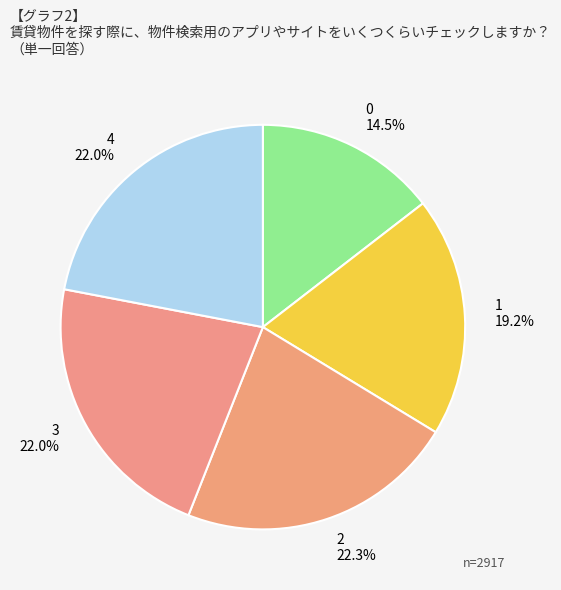

To the nearest percent, what is the combined percentage of 1 and 3?

41%